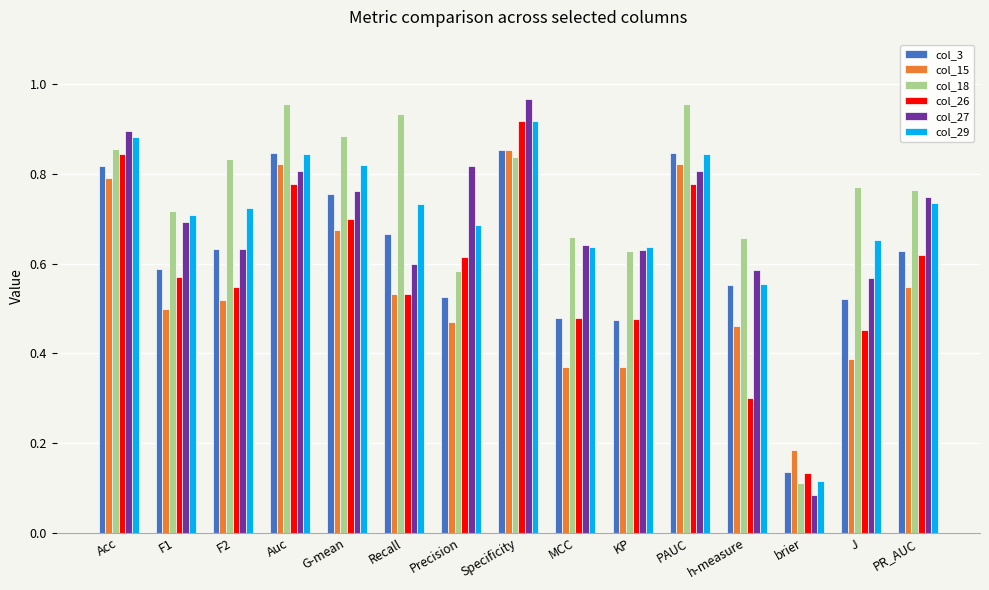

What is the label of the 6th bar from the right?

KP